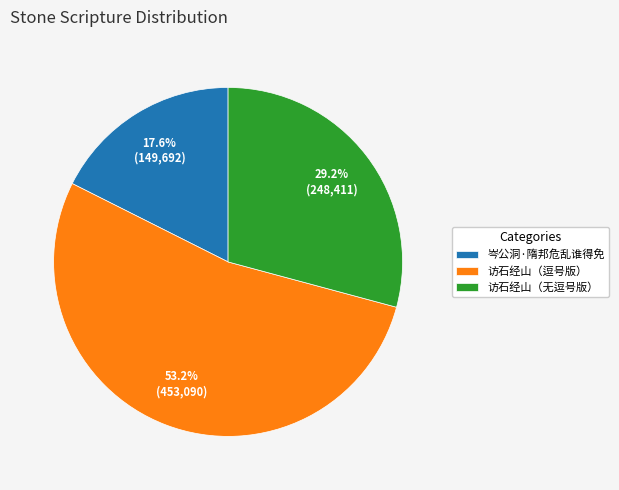

Which has a higher value, 岑公洞·隋邦危乱谁得免 or 访石经山（逗号版）?

访石经山（逗号版）